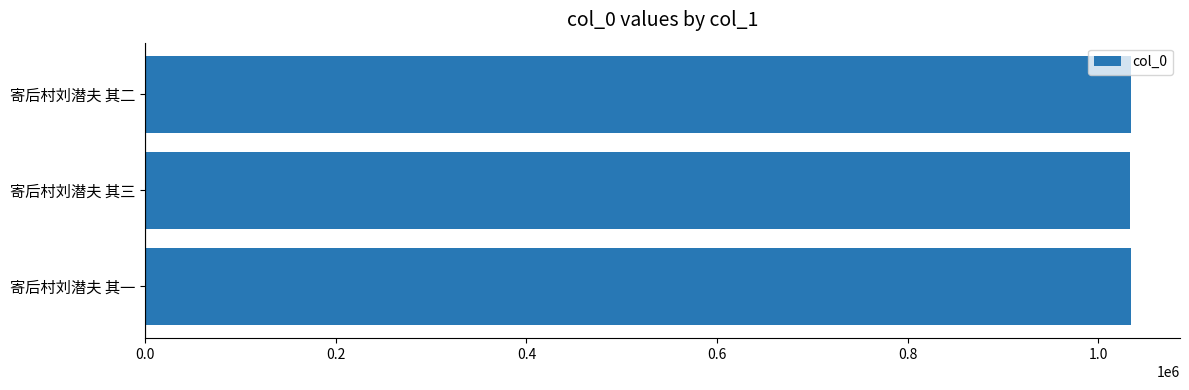

Approximately how many times larger is the value at 寄后村刘潜夫 其三 compared to 寄后村刘潜夫 其二?

1.0